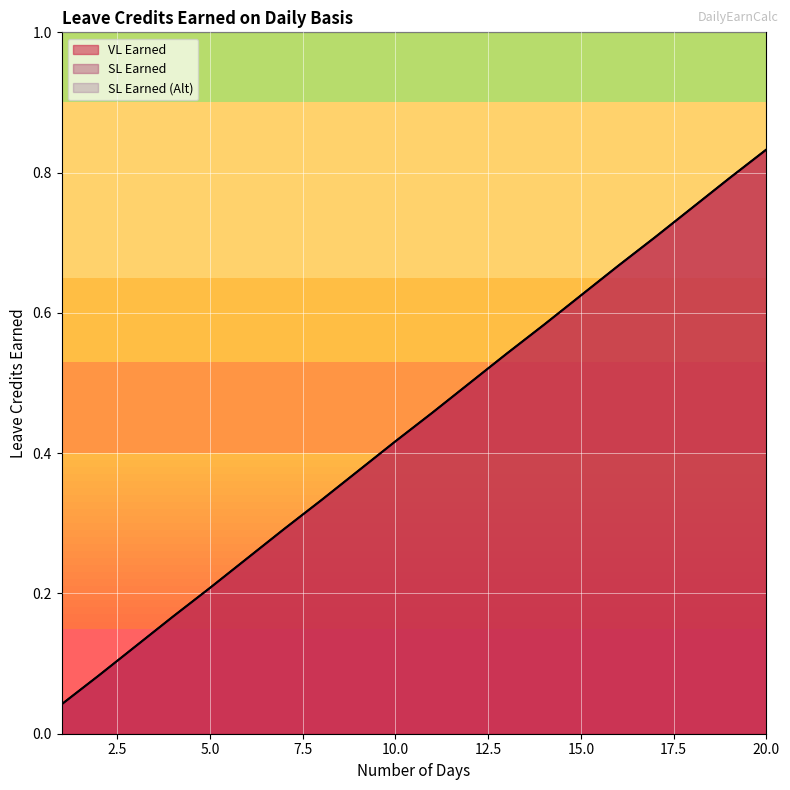

True or false: SL Earned (Alt) and VL Earned intersect in this chart.

False